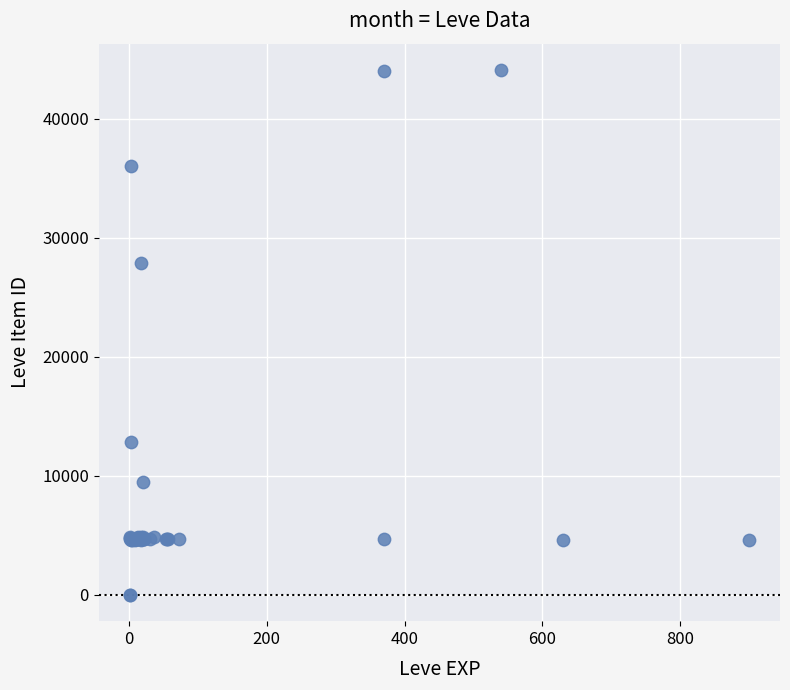

What Y value in the scatter plot is closest to 22048?

27884